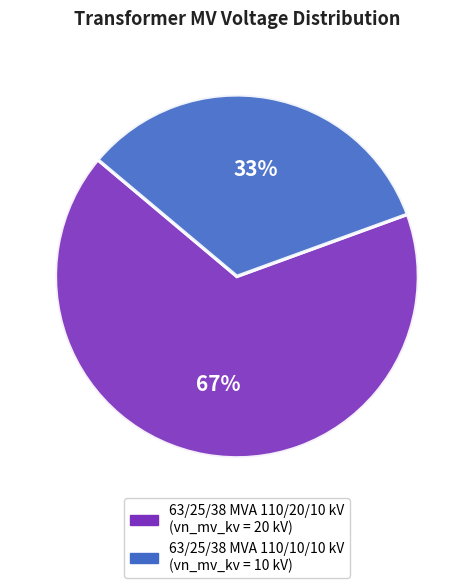

Rank the categories by value from lowest to highest.

63/25/38 MVA 110/10/10 kV, 63/25/38 MVA 110/20/10 kV